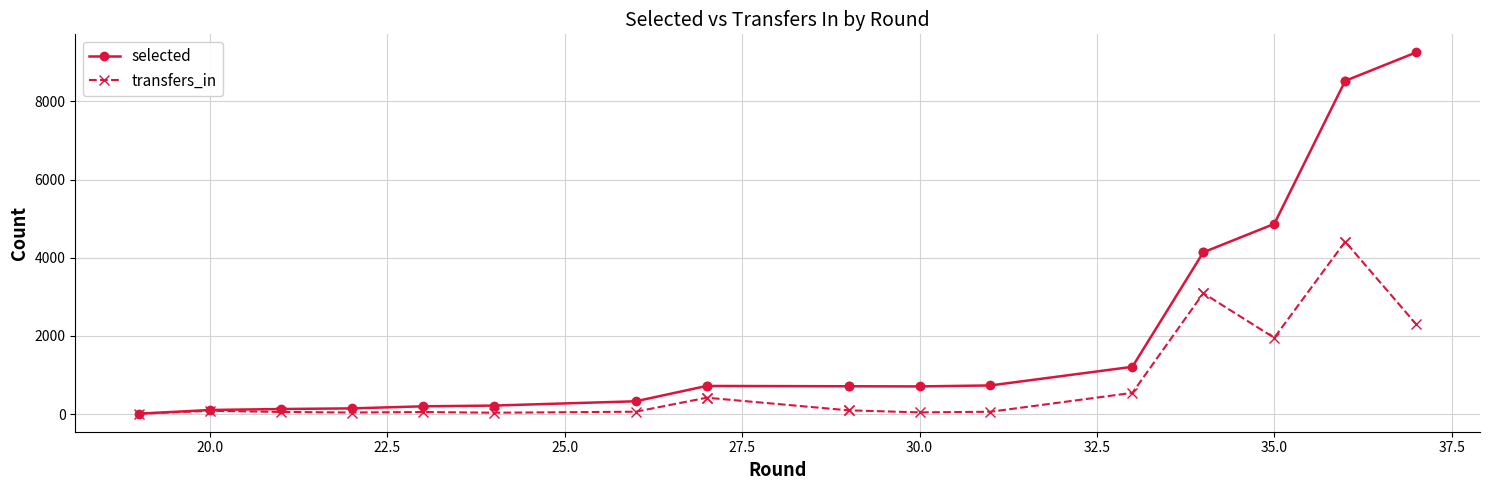

What is the lowest value of the selected series?

11